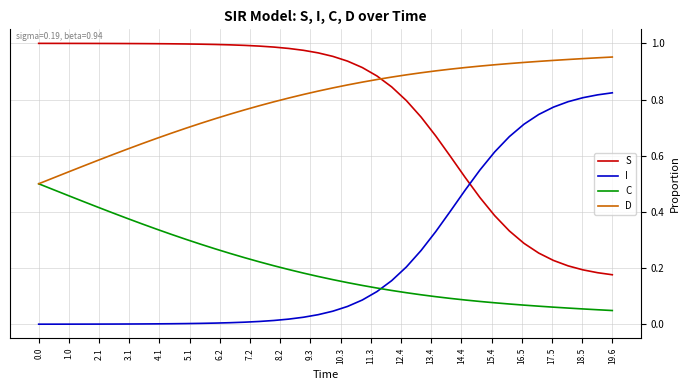

How many times do S and I cross each other?

1